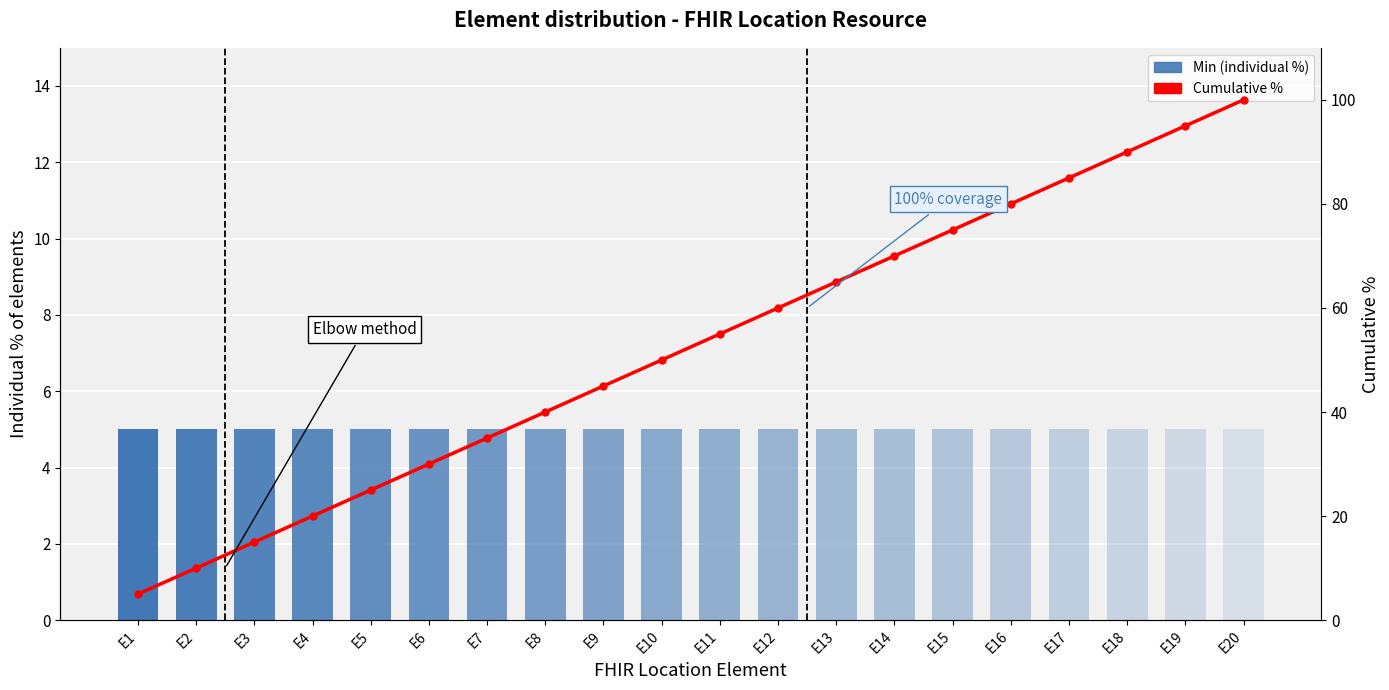

The Cumulative % series shows 8 at E1. True or false?

False